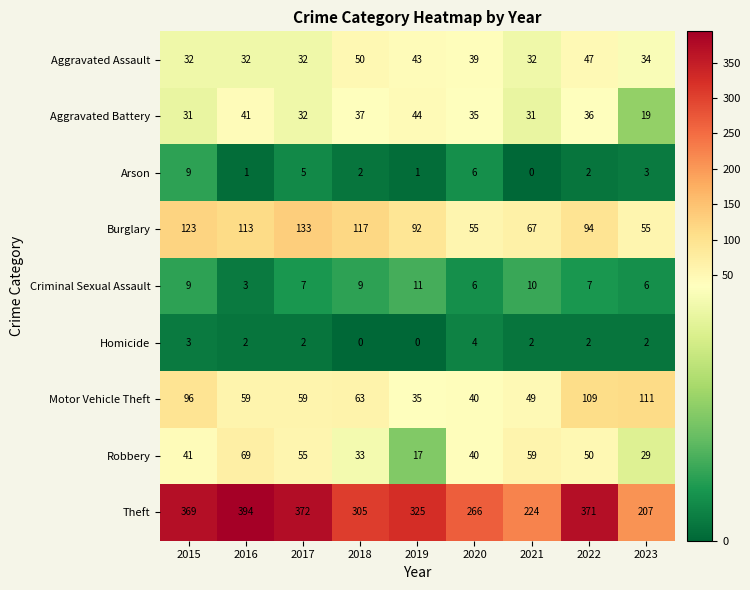

What is the spread (max minus min) of values at 2016?

393